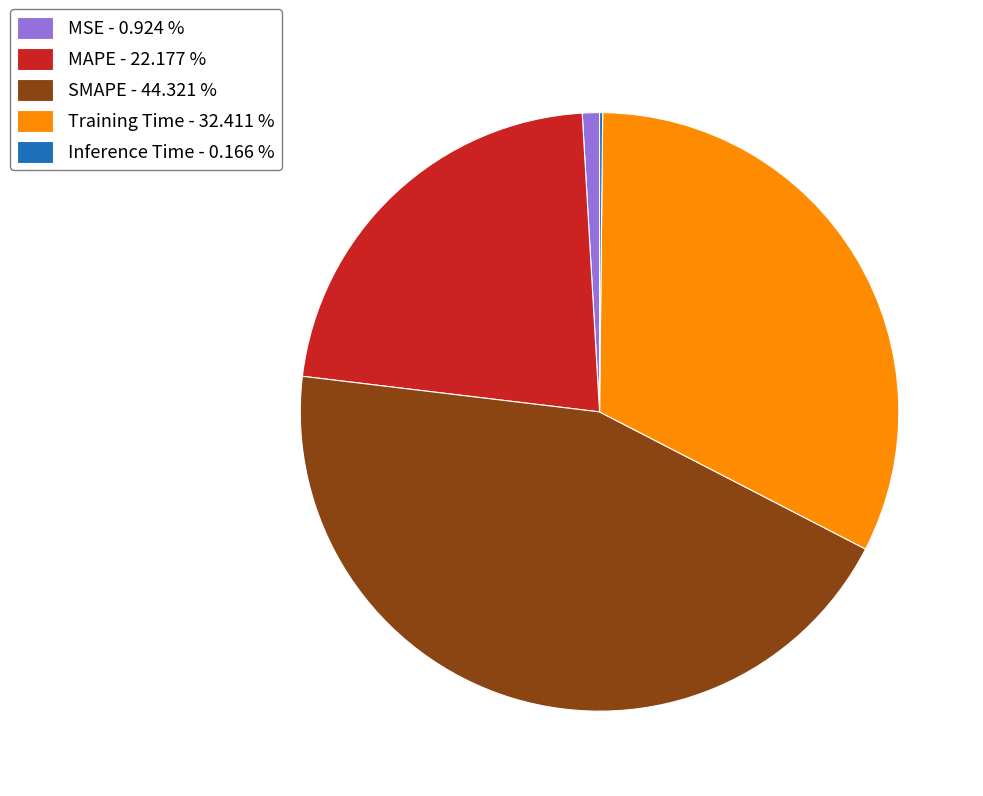

Do Training Time - 32.411 % and MSE - 0.924 % together represent more than half of the pie?

No